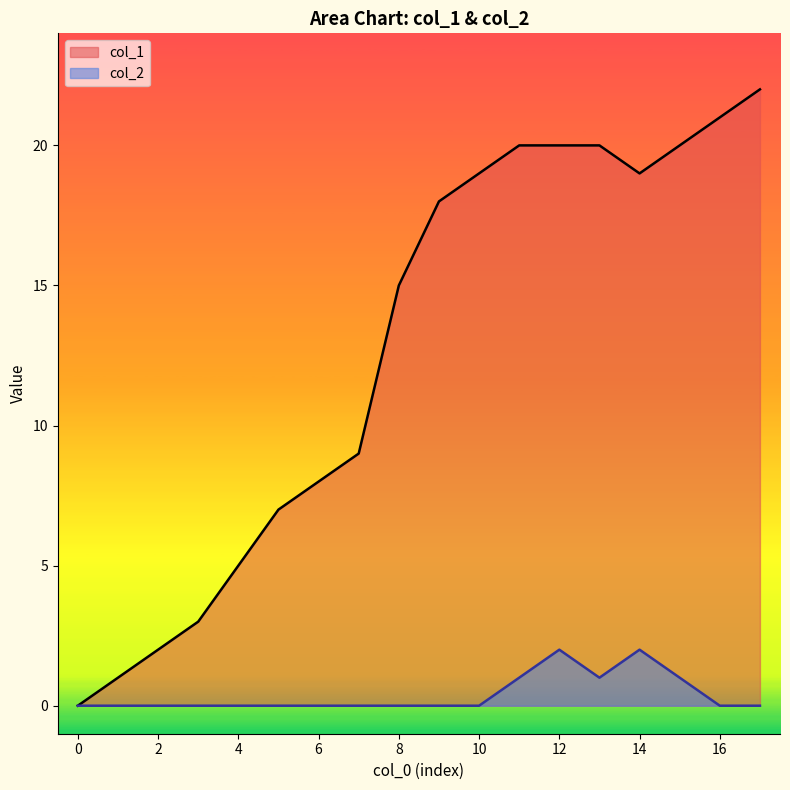

At which category is the sum across all series the highest?

12